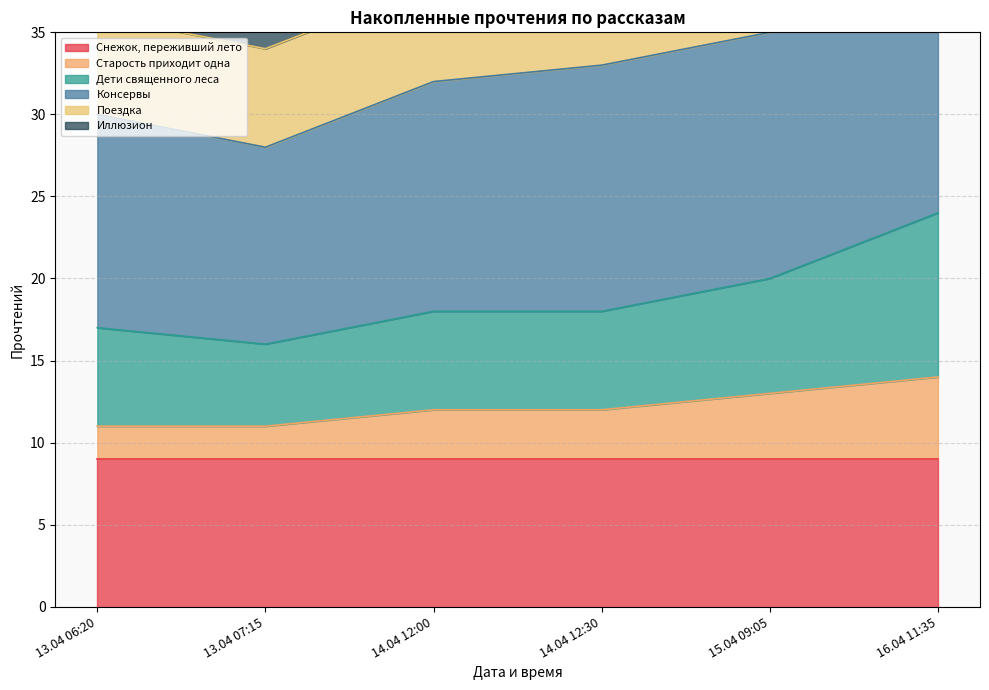

Which series has the largest total across all categories?

Иллюзион